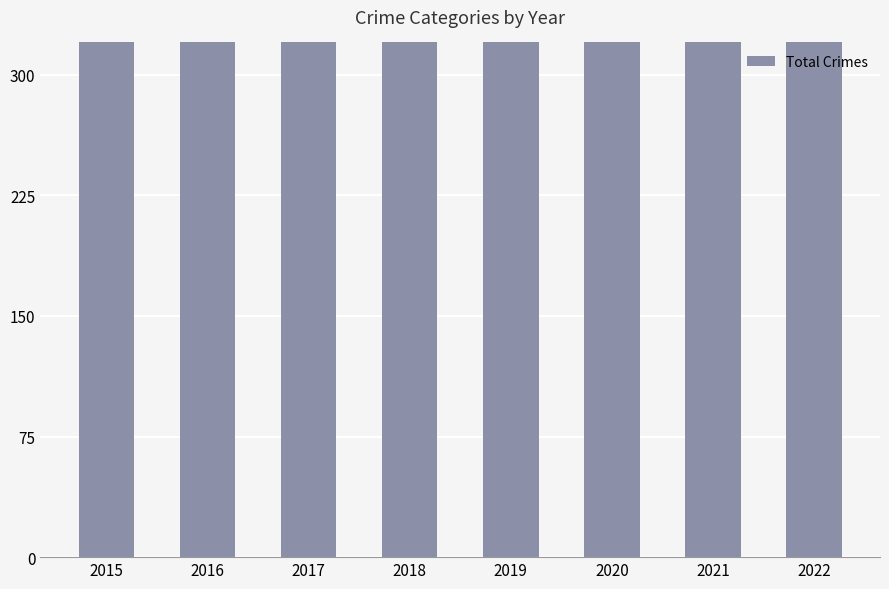

What is the sum of all values?

4394